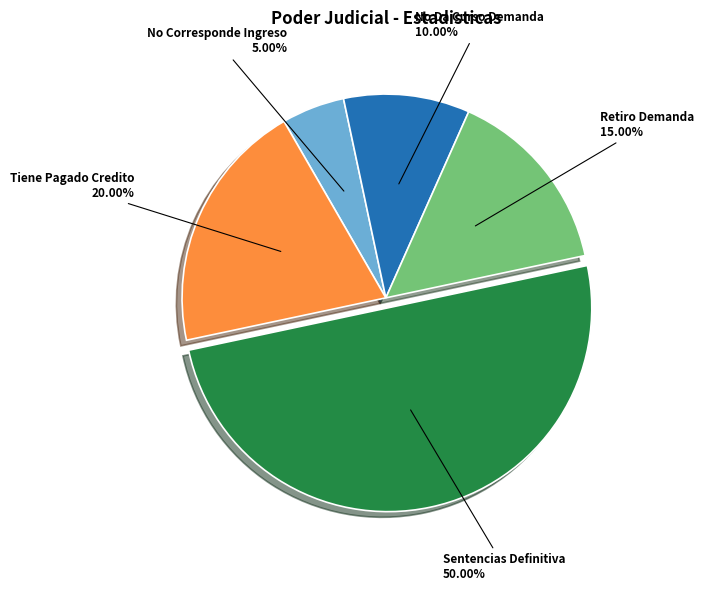

Rank the categories by value from highest to lowest.

Sentencias Definitiva, Tiene Pagado Credito, Retiro Demanda, No Da Curso Demanda, No Corresponde Ingreso